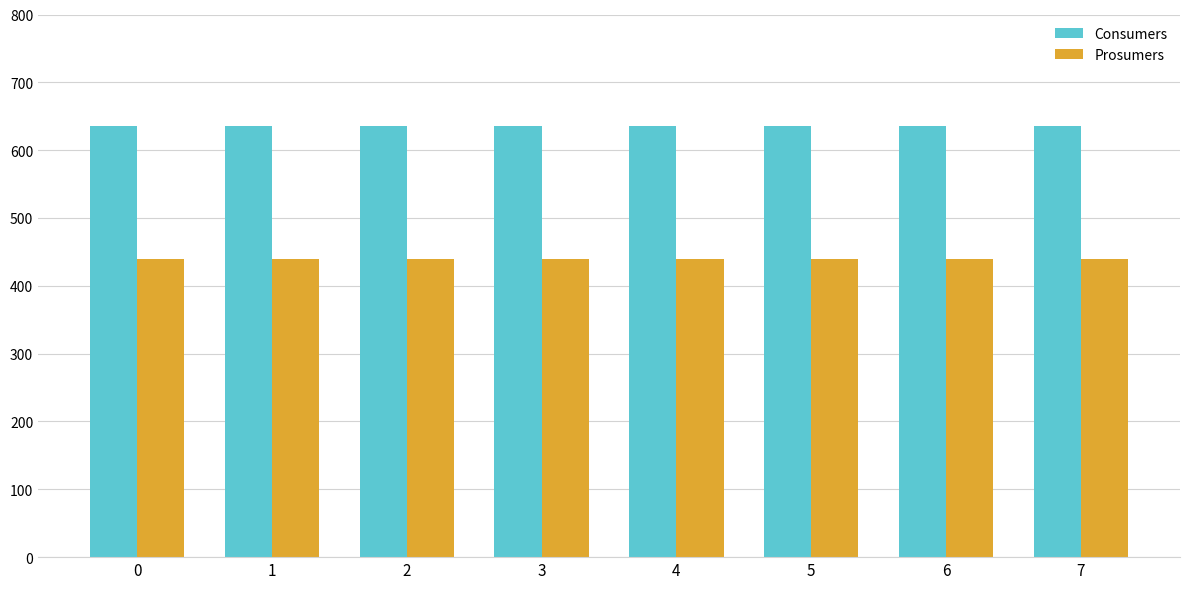

Does the chart contain any negative values?

No